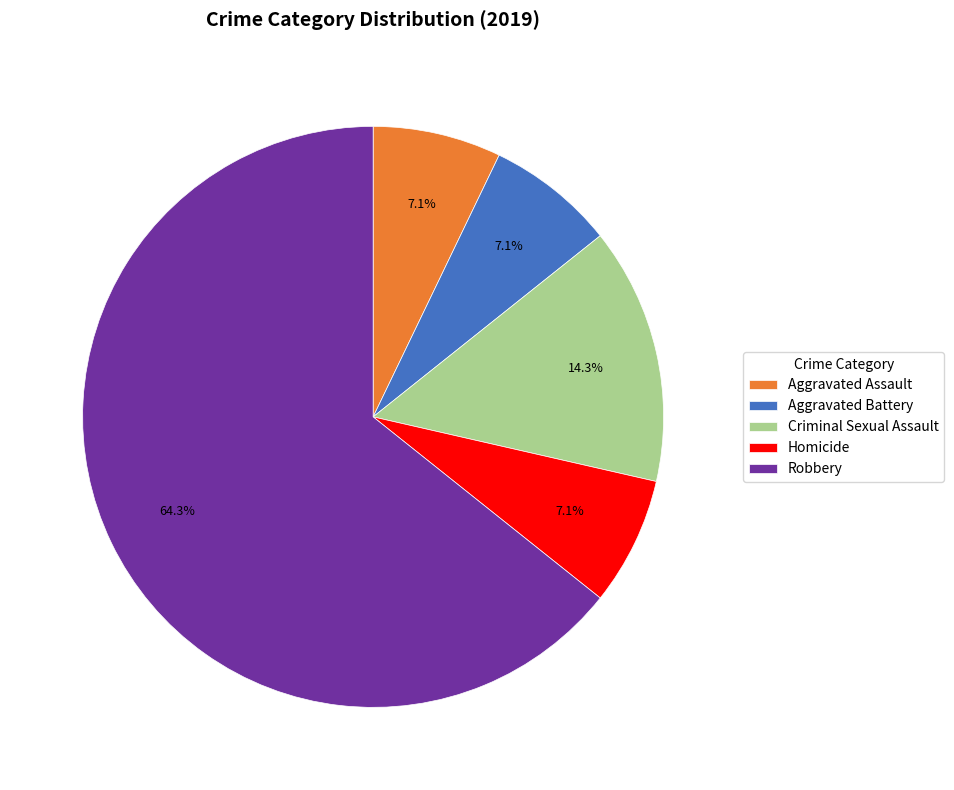

How many slices are in this pie chart?

5